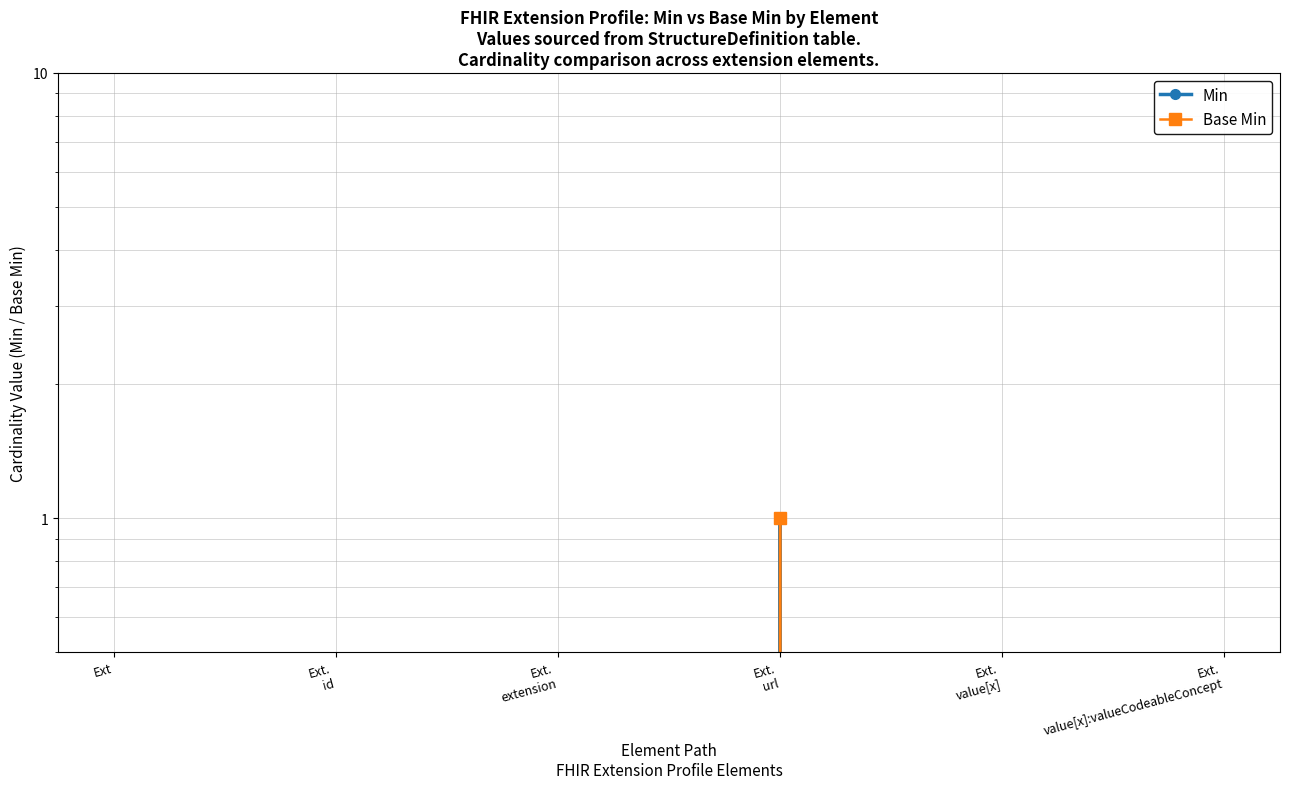

The value of Base Min at Ext.
url is 1. True or false?

False